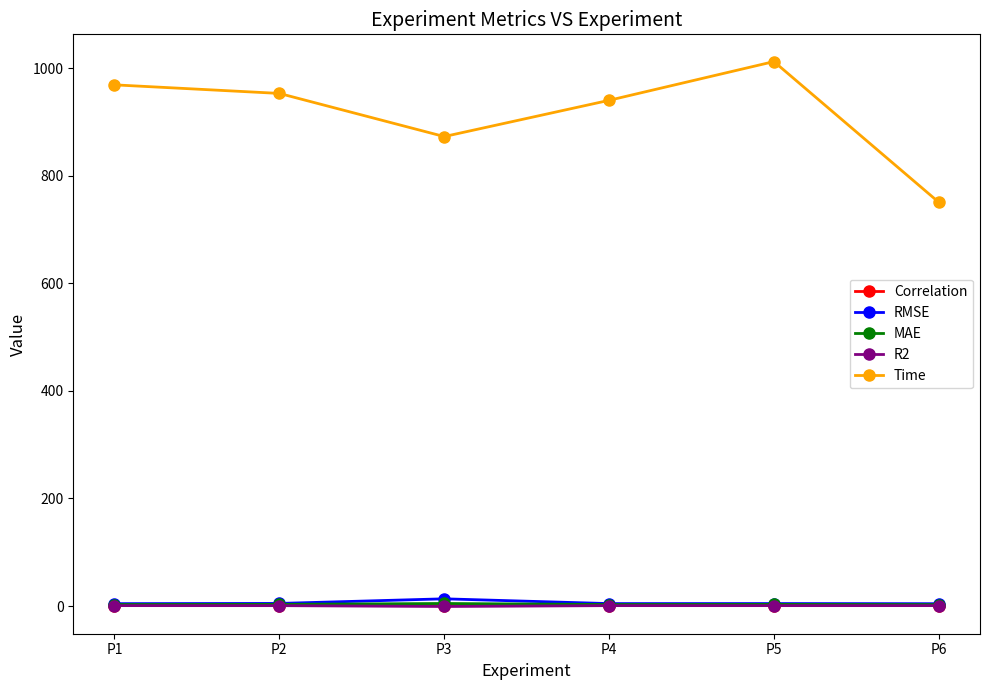

The Correlation series shows 0.7 at P3. True or false?

True